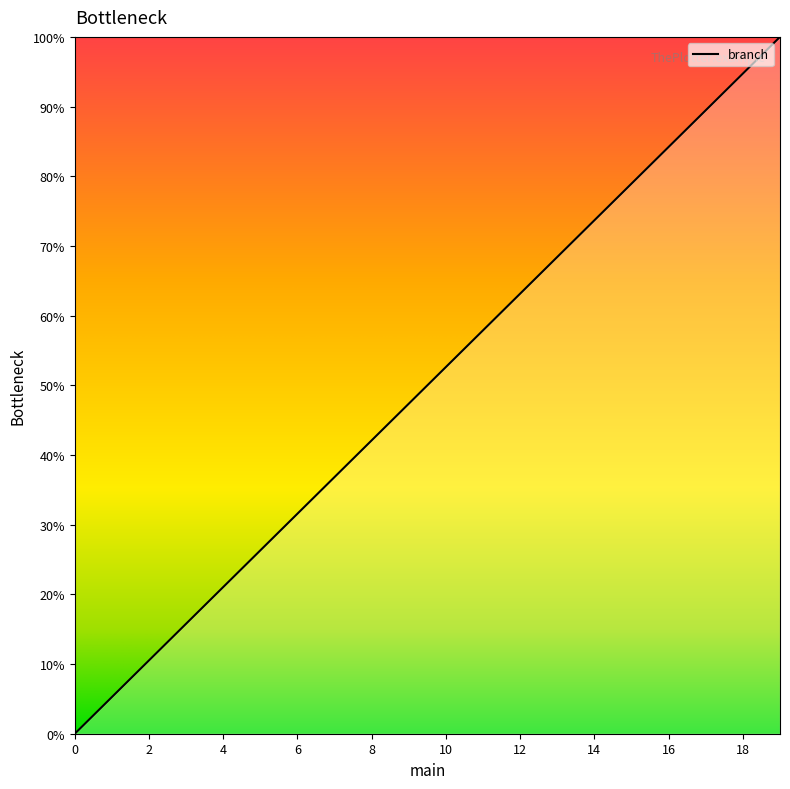

What is the difference between the maximum and minimum values?

100.0